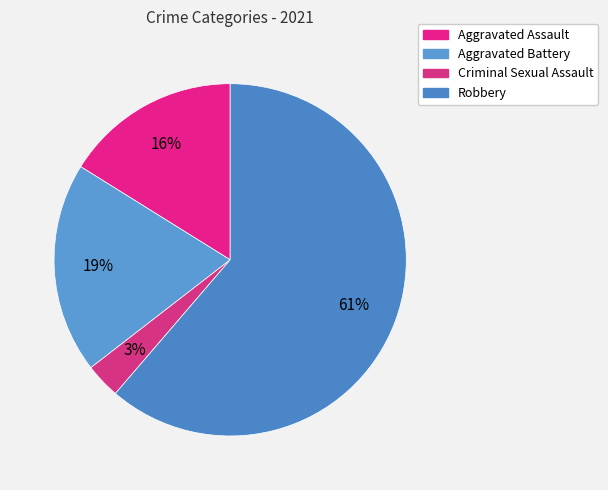

How many segments does this pie chart have?

4